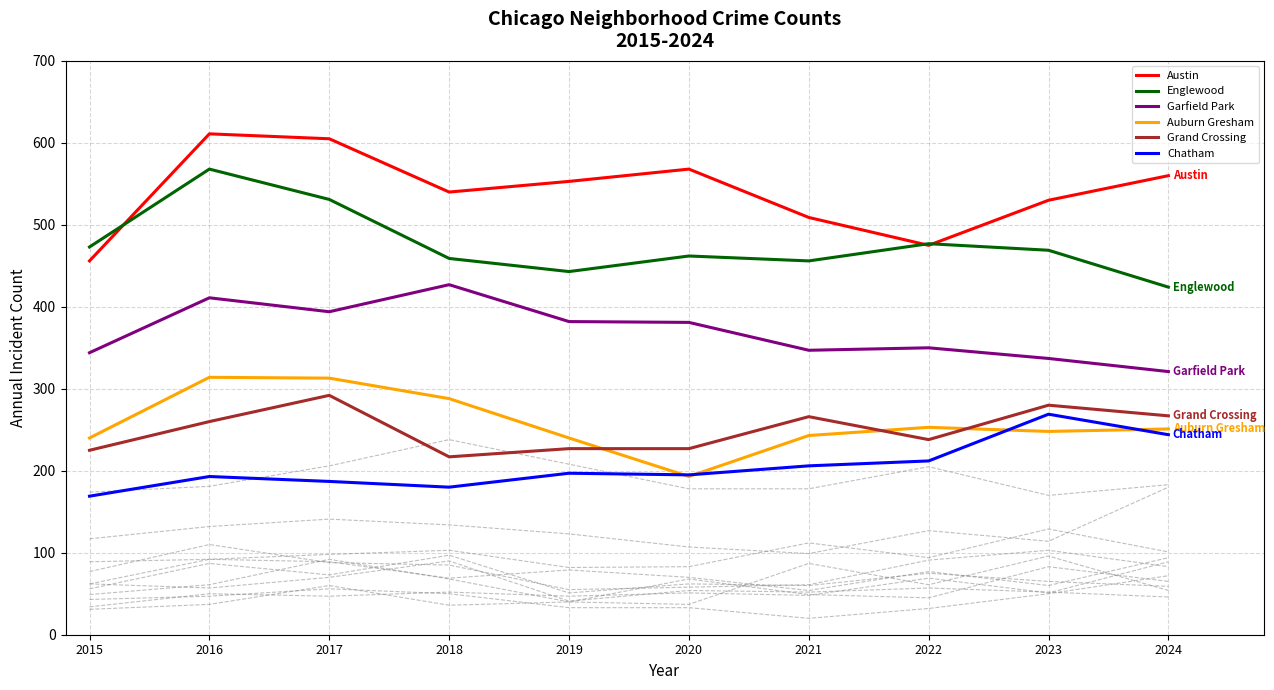

What is the value of the Grand Crossing point at the 7th from the left?

266